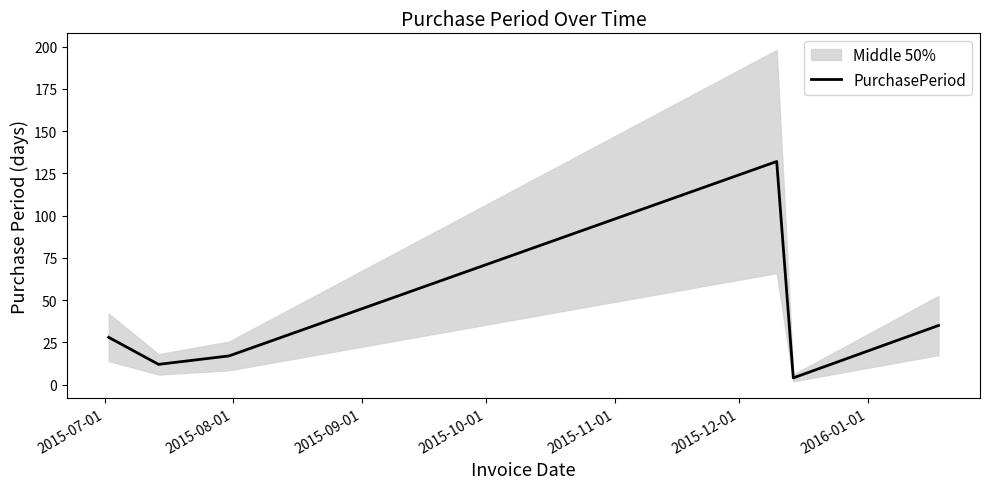

Between 2015-10-01 and 2015-08-01, which is larger?

2015-10-01